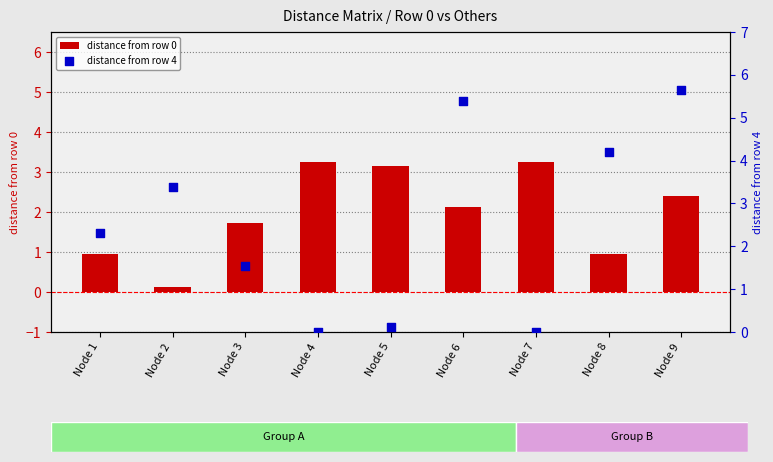

Is the value of distance from row 4 at Node 7 greater than the value of distance from row 0 at Node 9?

No